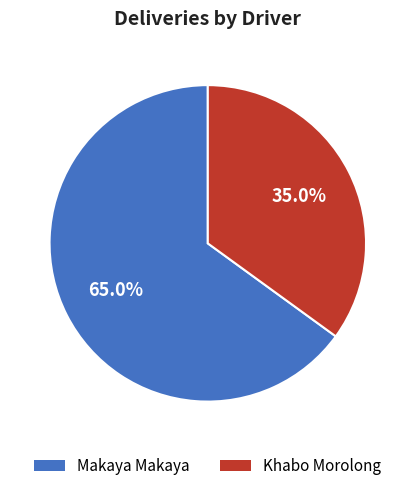

Which has a higher value, Khabo Morolong or Makaya Makaya?

Makaya Makaya